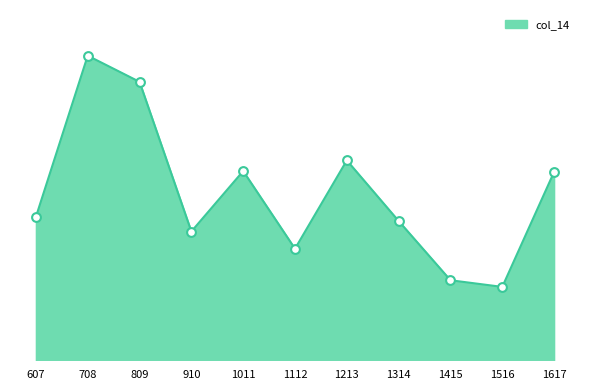

Does the chart have visible grid lines?

No